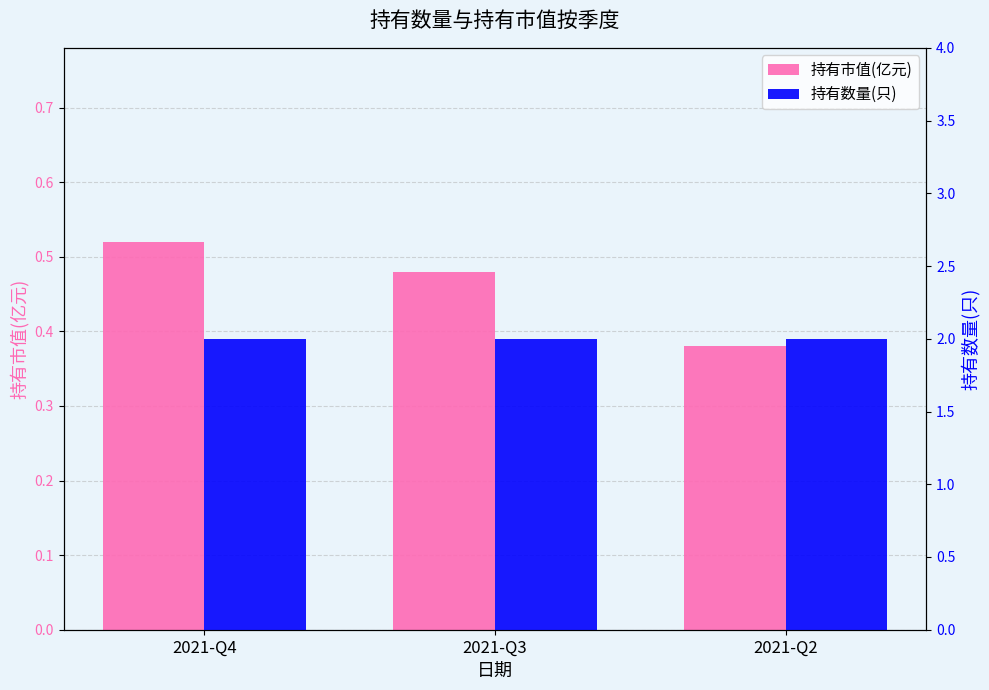

Does the chart contain stacked bars?

No